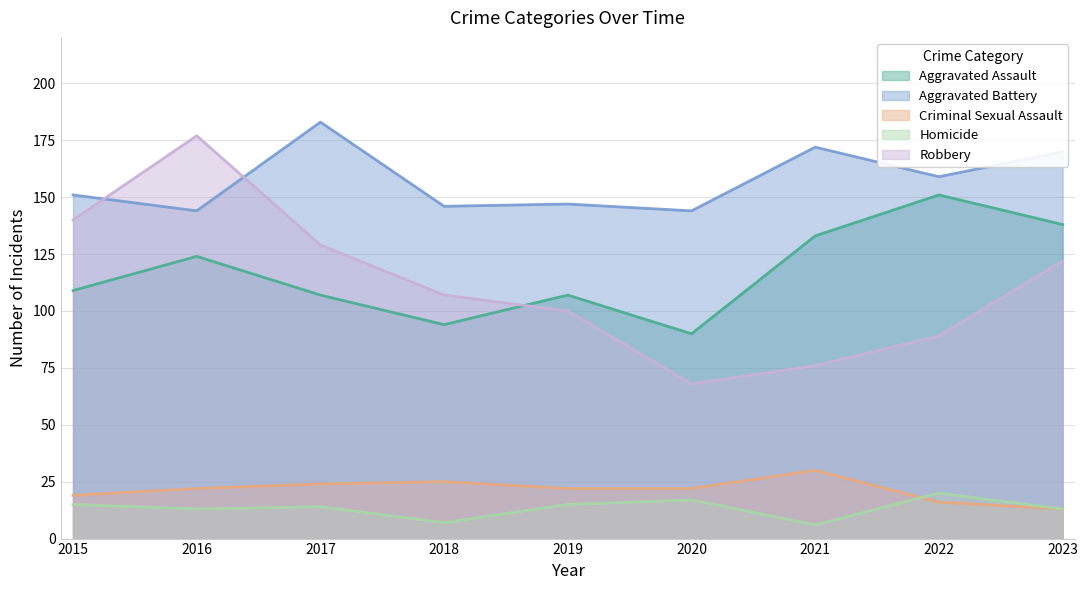

What is the difference between the Robbery values at 2023 and 2017?

7